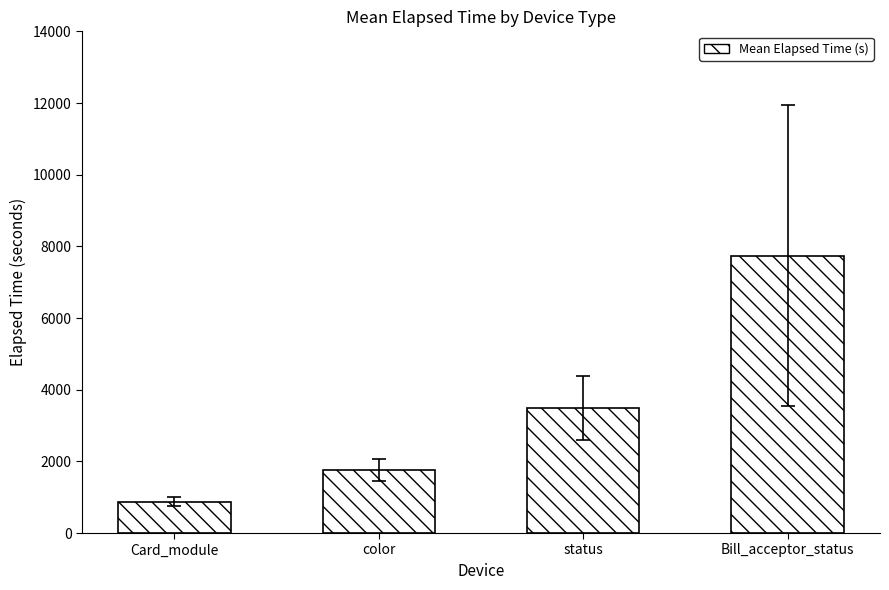

What is the ratio of the value at color to the value at status?

0.5